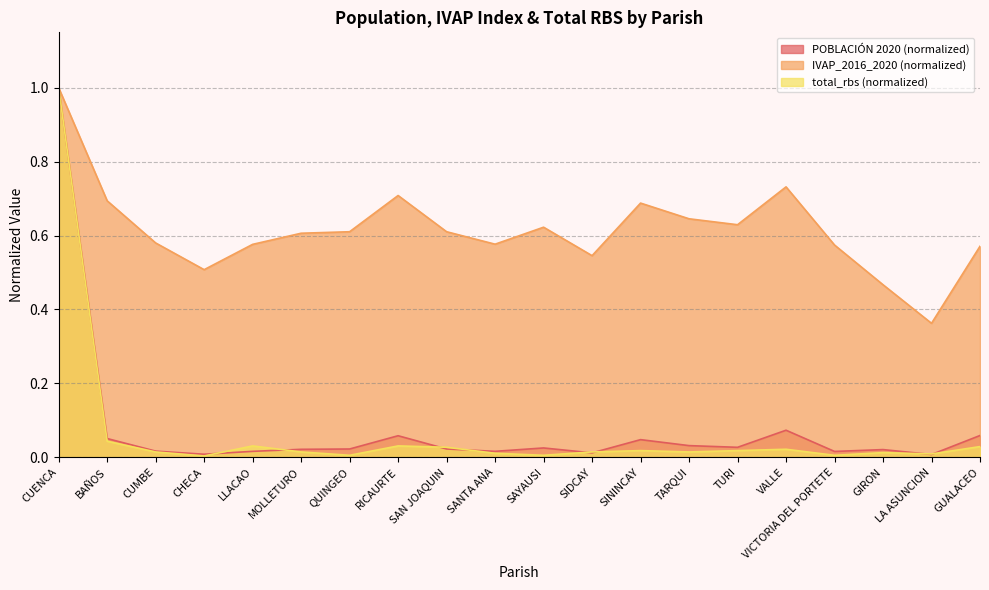

Which series has the largest total across all categories?

IVAP_2016_2020 (normalized)